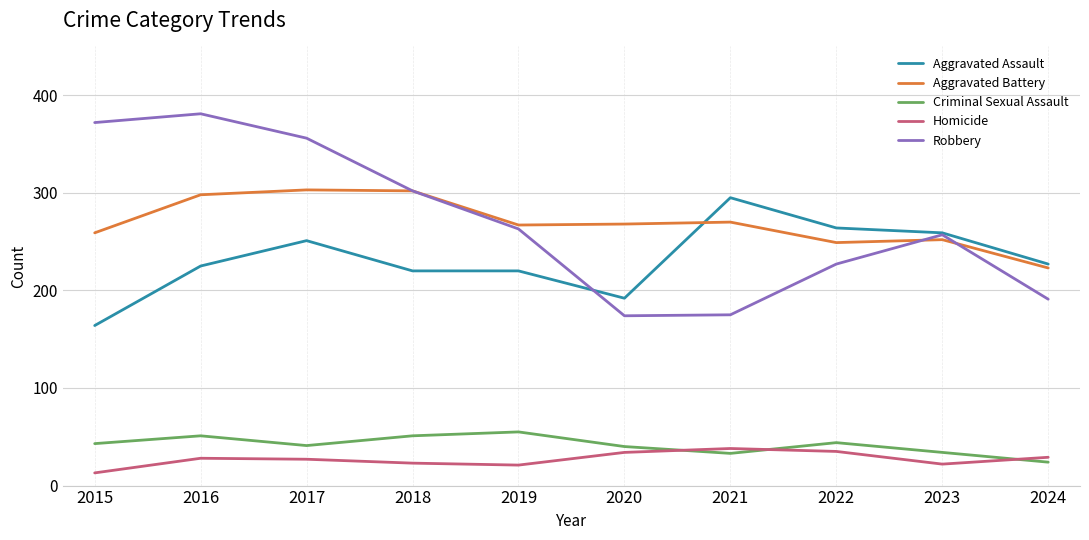

True or false: Aggravated Battery has more than 1 points higher than both neighbors.

True